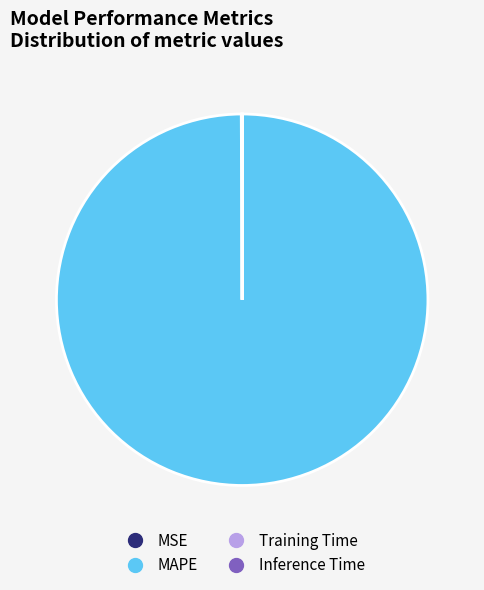

Is there a majority slice in this chart?

Yes